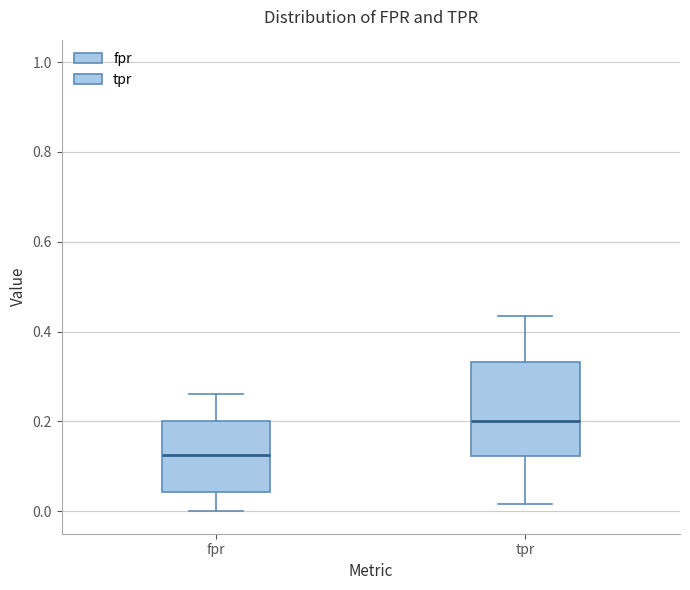

Reading left to right, read every box against the y-axis: the position of its median line, the range the box covers, and the ends of its whiskers. The values are not printed on the chart, so give them approximately, as read against the axis.

fpr: median 0.12, box 0.04 to 0.20, whiskers 0.00 to 0.26
tpr: median 0.20, box 0.12 to 0.34, whiskers 0.02 to 0.44